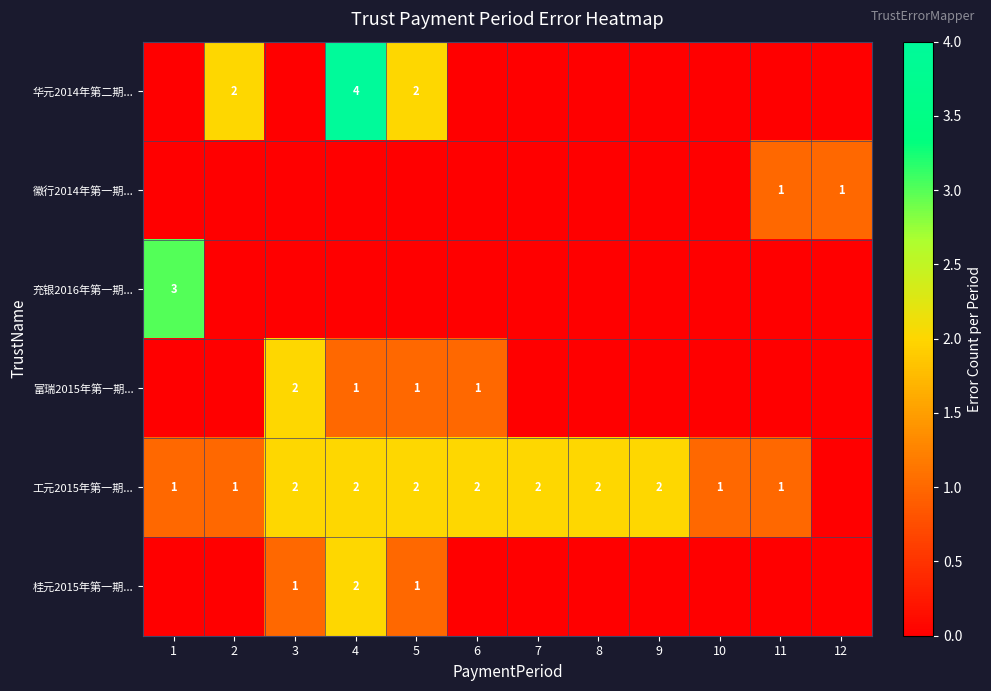

Is it true that 徽行2014年第一期... equals 1 at 12?

True